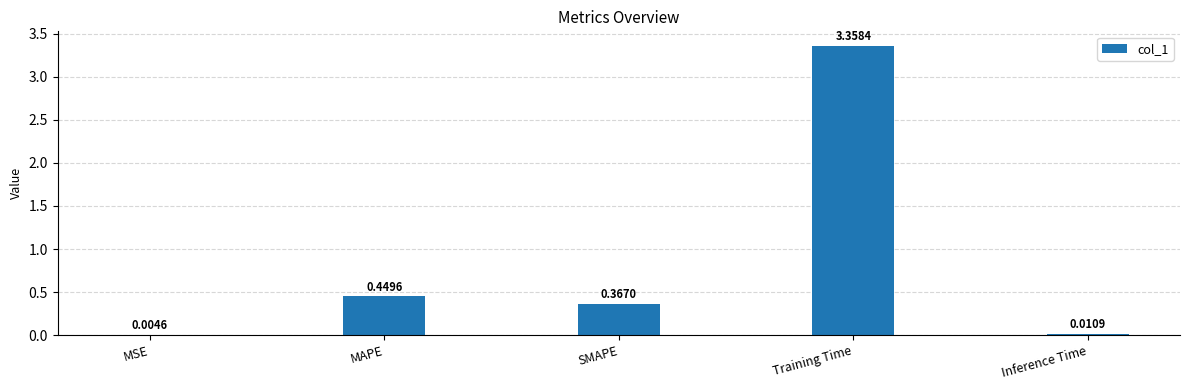

At which category does the chart reach its peak across all series?

Training Time